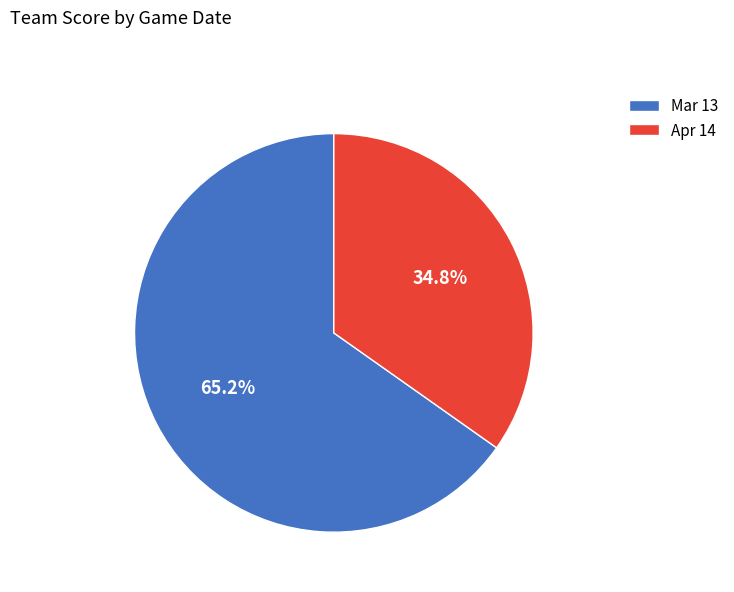

Is it true that Mar 13 is 65% of the pie?

True